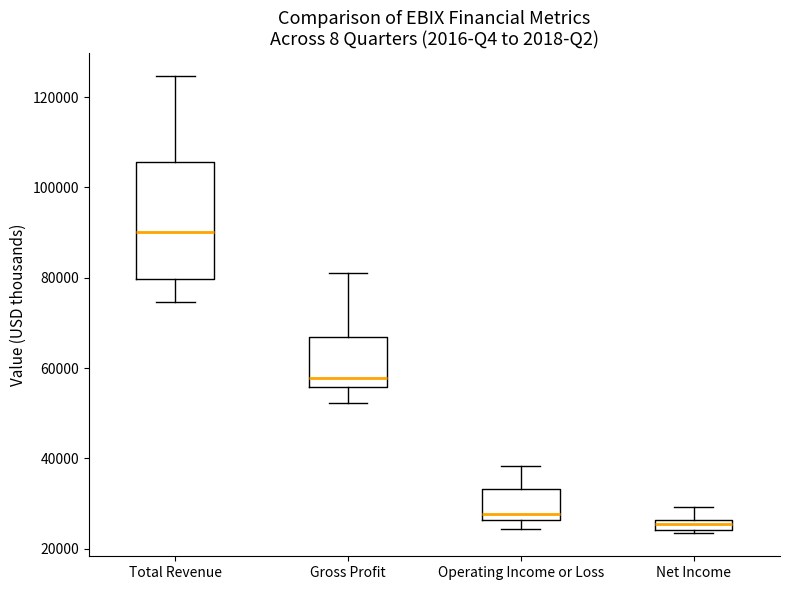

Where does the lower whisker of the box for Total Revenue end on the y-axis? The values are not printed on the chart, so give them approximately, as read against the axis.

74000